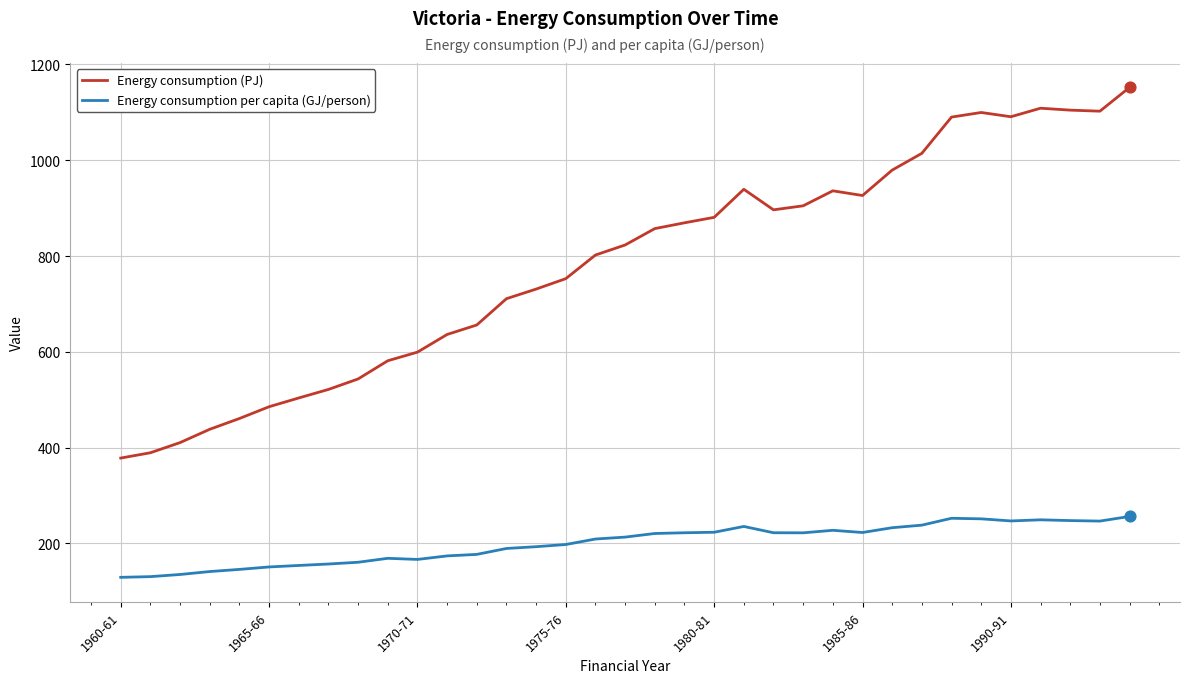

What is the maximum value shown in the chart?

1152.2